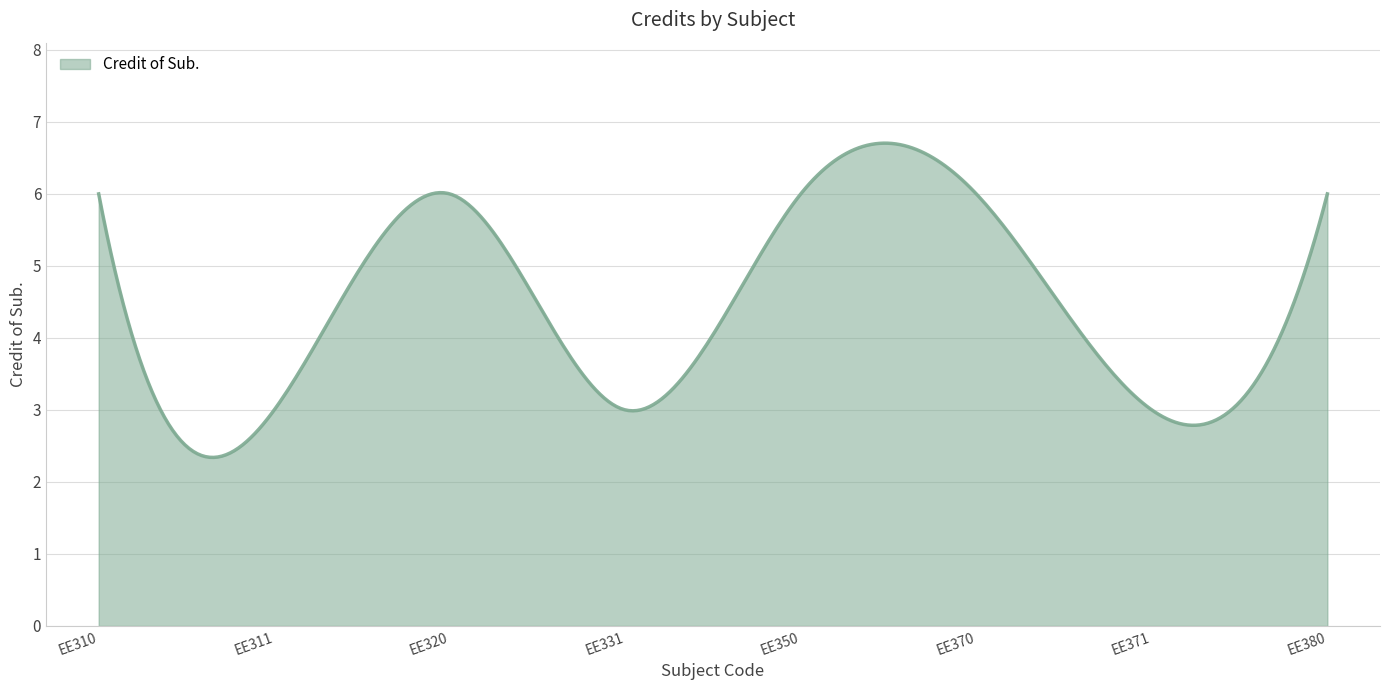

What is the difference between the maximum and minimum values?

4.4